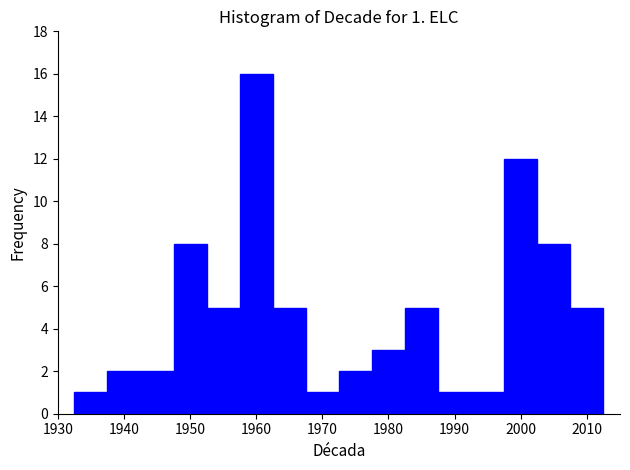

Which range on the x-axis has the tallest bar?

1957.5 to 1962.5